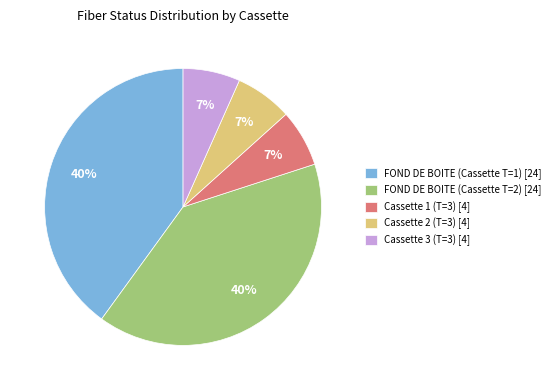

How many slices are in this pie chart?

5